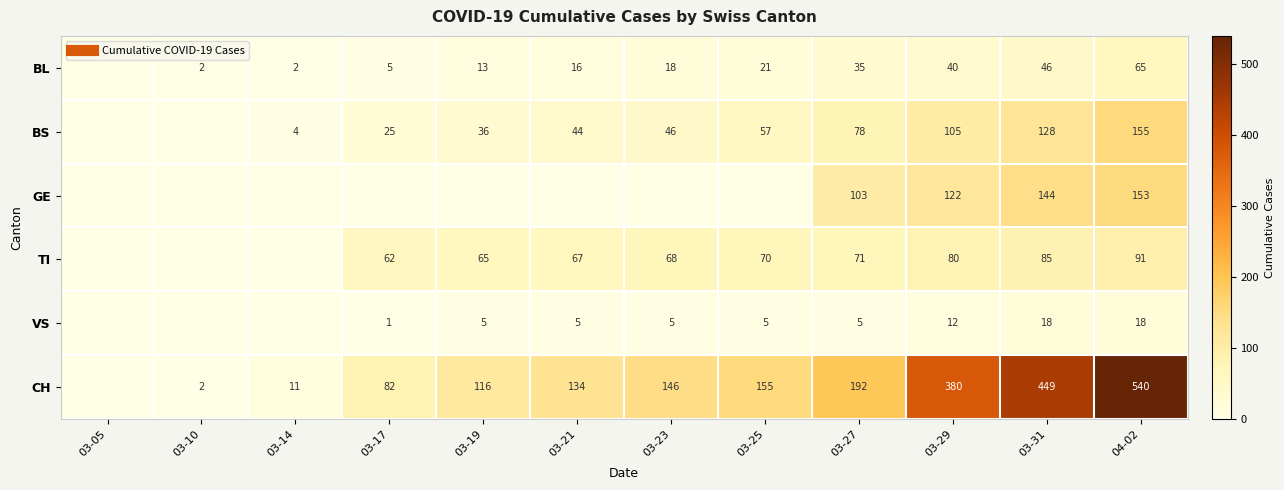

What is the spread (max minus min) of values at 03-29?

368